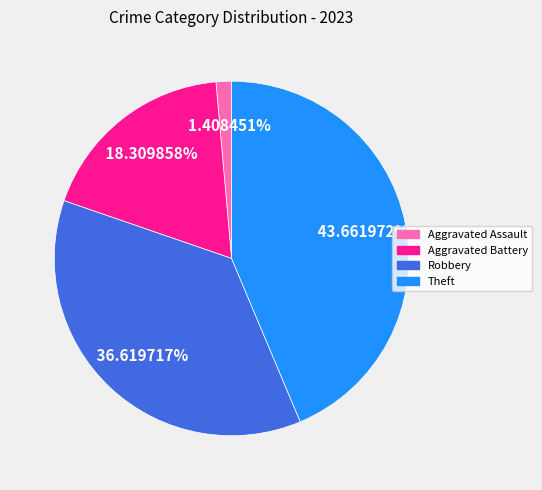

Is there any slice that represents more than half of the pie?

No